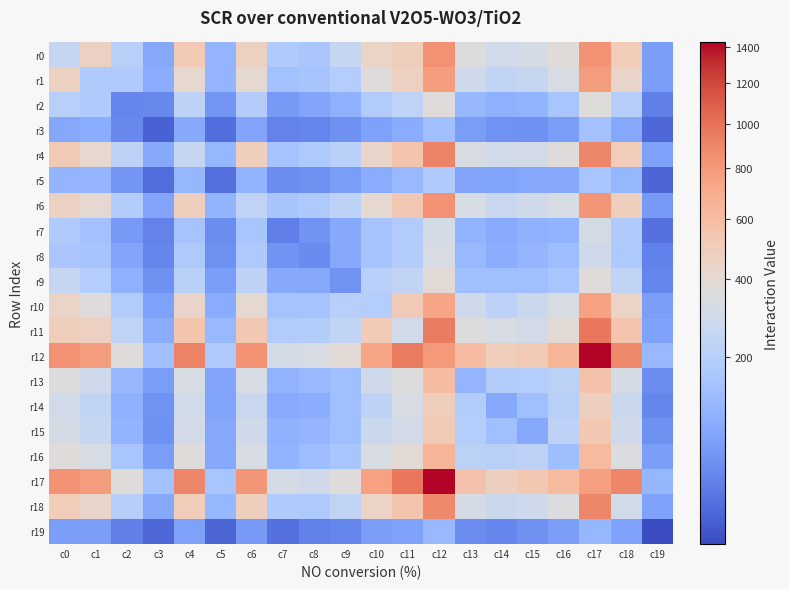

Which category has the highest value across all series?

c17